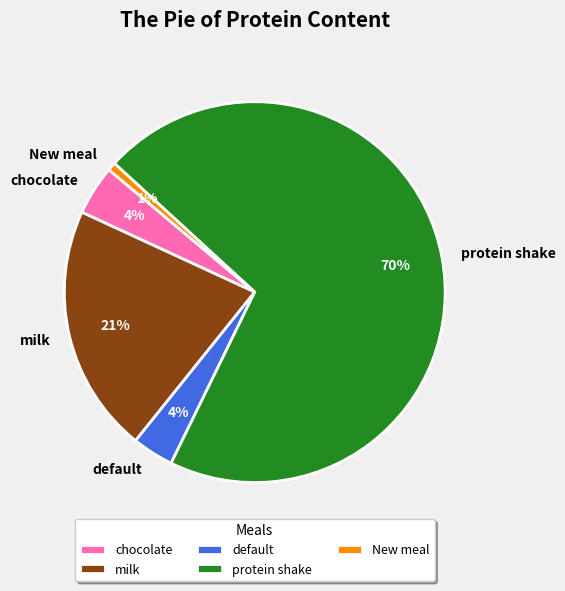

How many segments does this pie chart have?

5